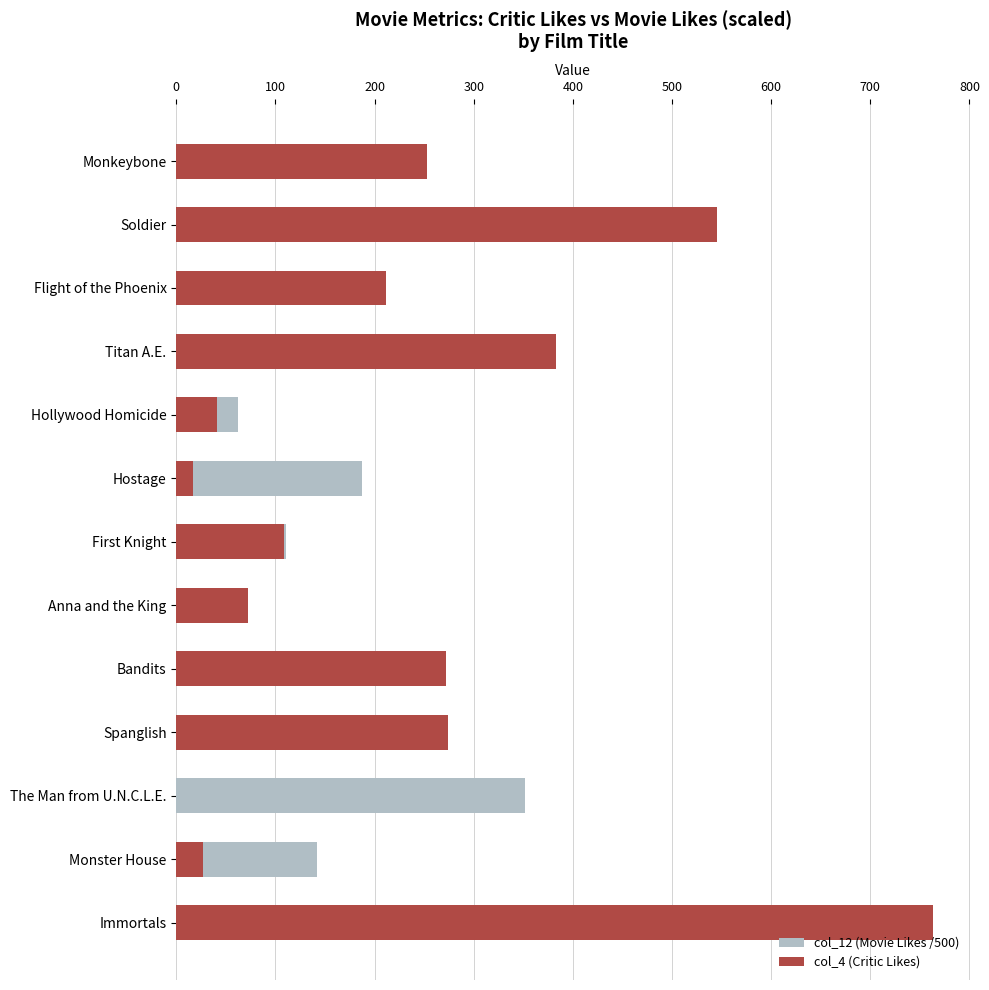

What position from the right is Monster House?

2